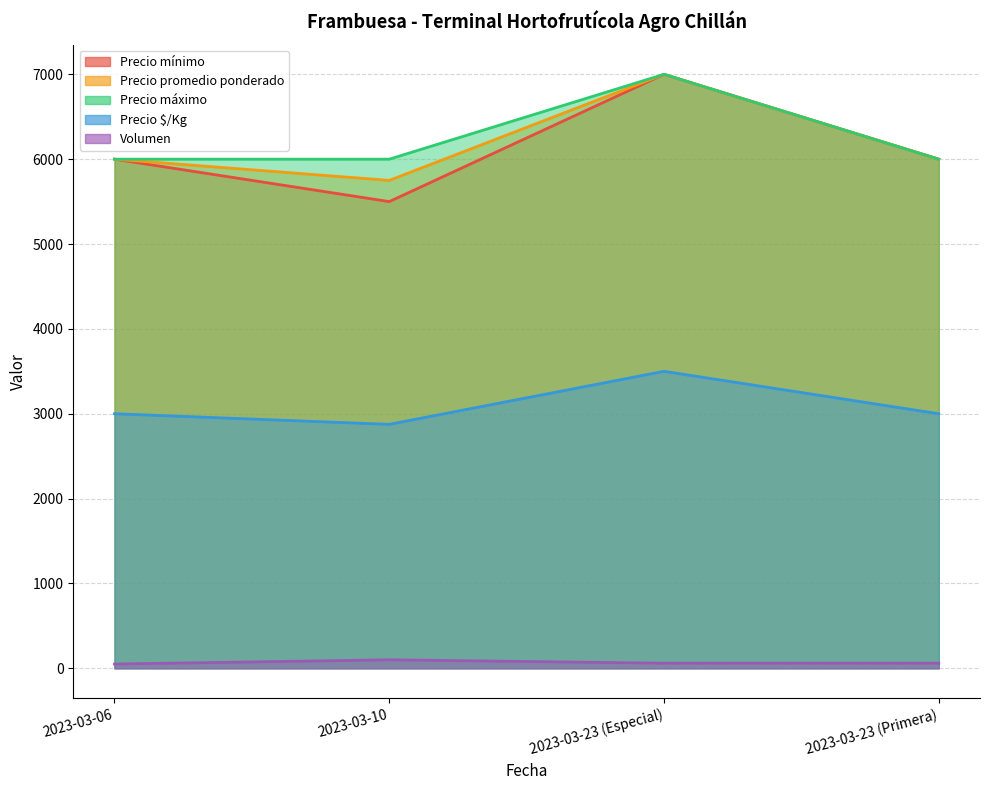

What is the value of the Precio promedio ponderado point at the 4th from the left?

6000